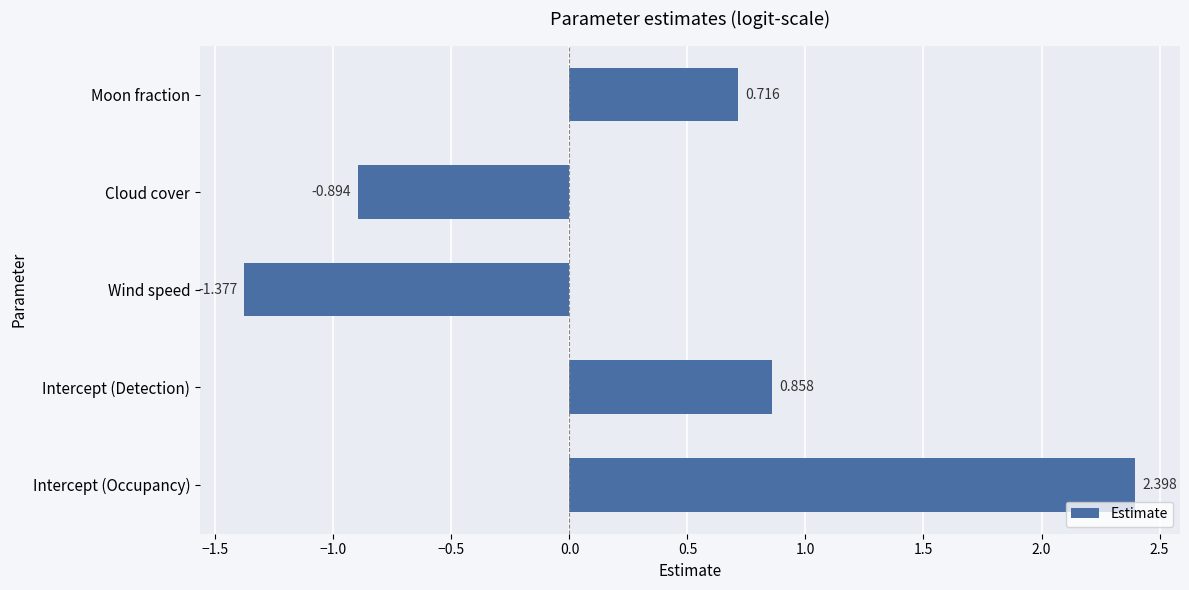

Which has a higher value, Moon fraction or Intercept (Occupancy)?

Intercept (Occupancy)